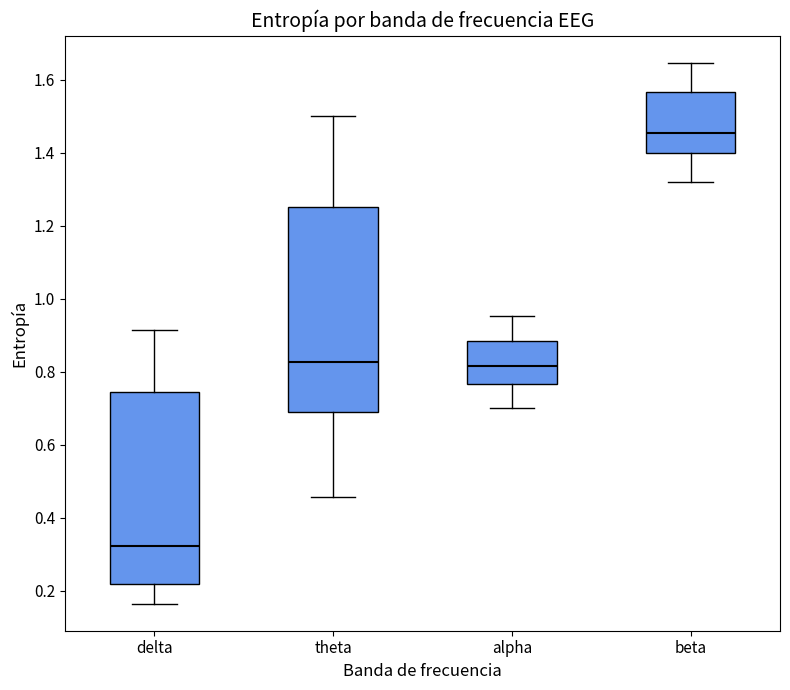

Reading left to right, transcribe this box plot: for each box, give where its median line is, the range the box spans, and where its two whiskers end, as read against the y-axis. The values are not printed on the chart, so give them approximately, as read against the axis.

delta: median 0.32, box 0.22 to 0.74, whiskers 0.16 to 0.92
theta: median 0.82, box 0.70 to 1.26, whiskers 0.46 to 1.50
alpha: median 0.82, box 0.76 to 0.88, whiskers 0.70 to 0.96
beta: median 1.46, box 1.40 to 1.56, whiskers 1.32 to 1.64